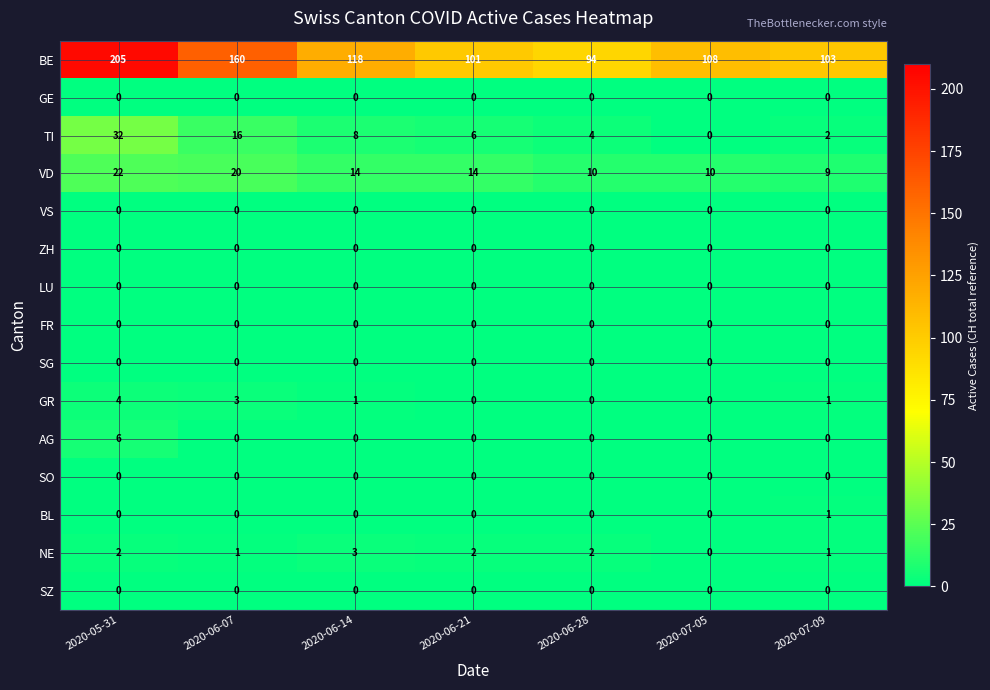

What is the spread (max minus min) of values at 2020-06-28?

94